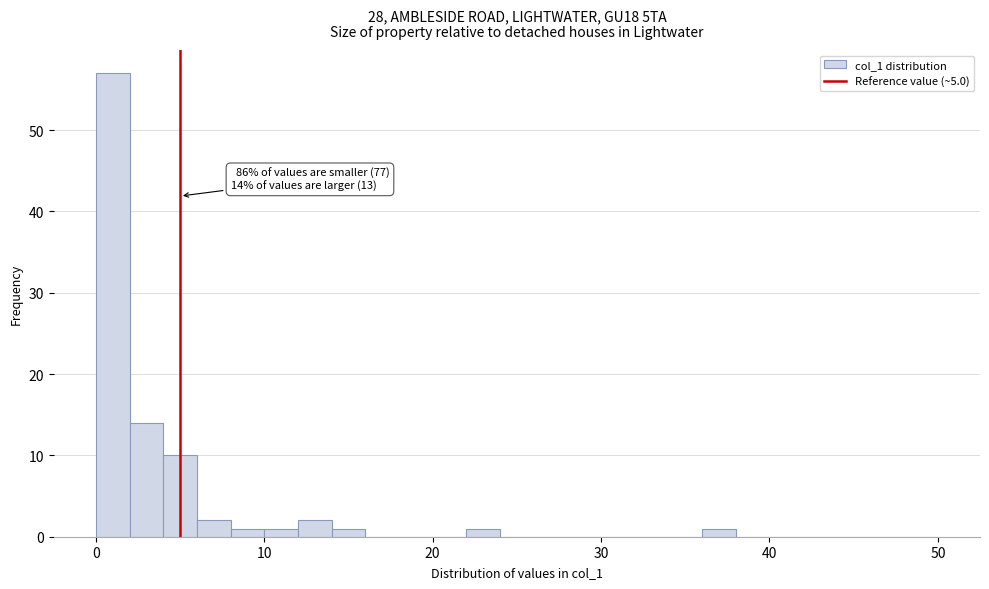

Read against the x-axis, roughly where is the centre of the tallest bar?

1